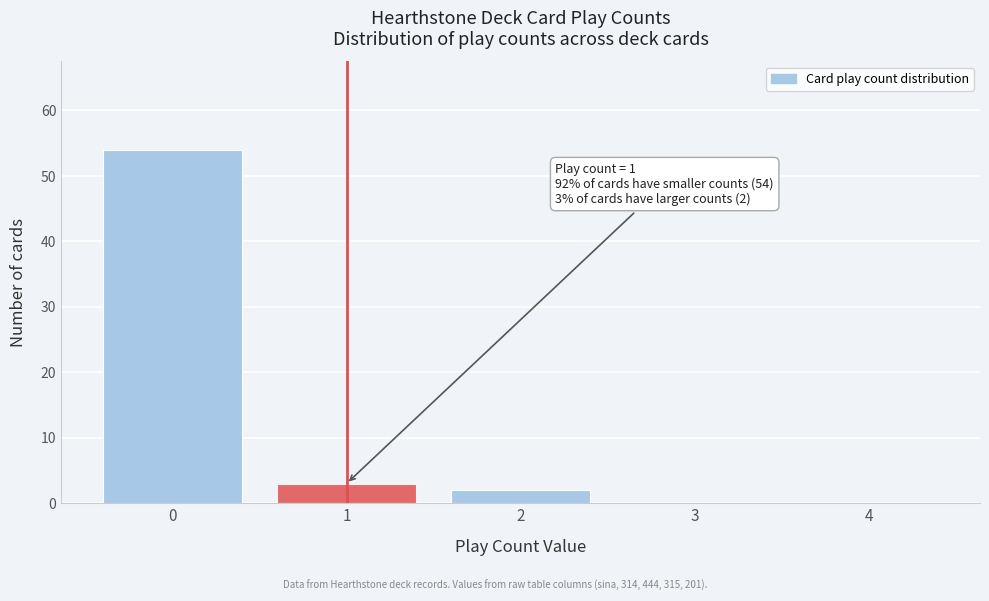

Reading right to left, list all the values displayed in this chart.

4=0	3=0	2=2	1=3	0=54